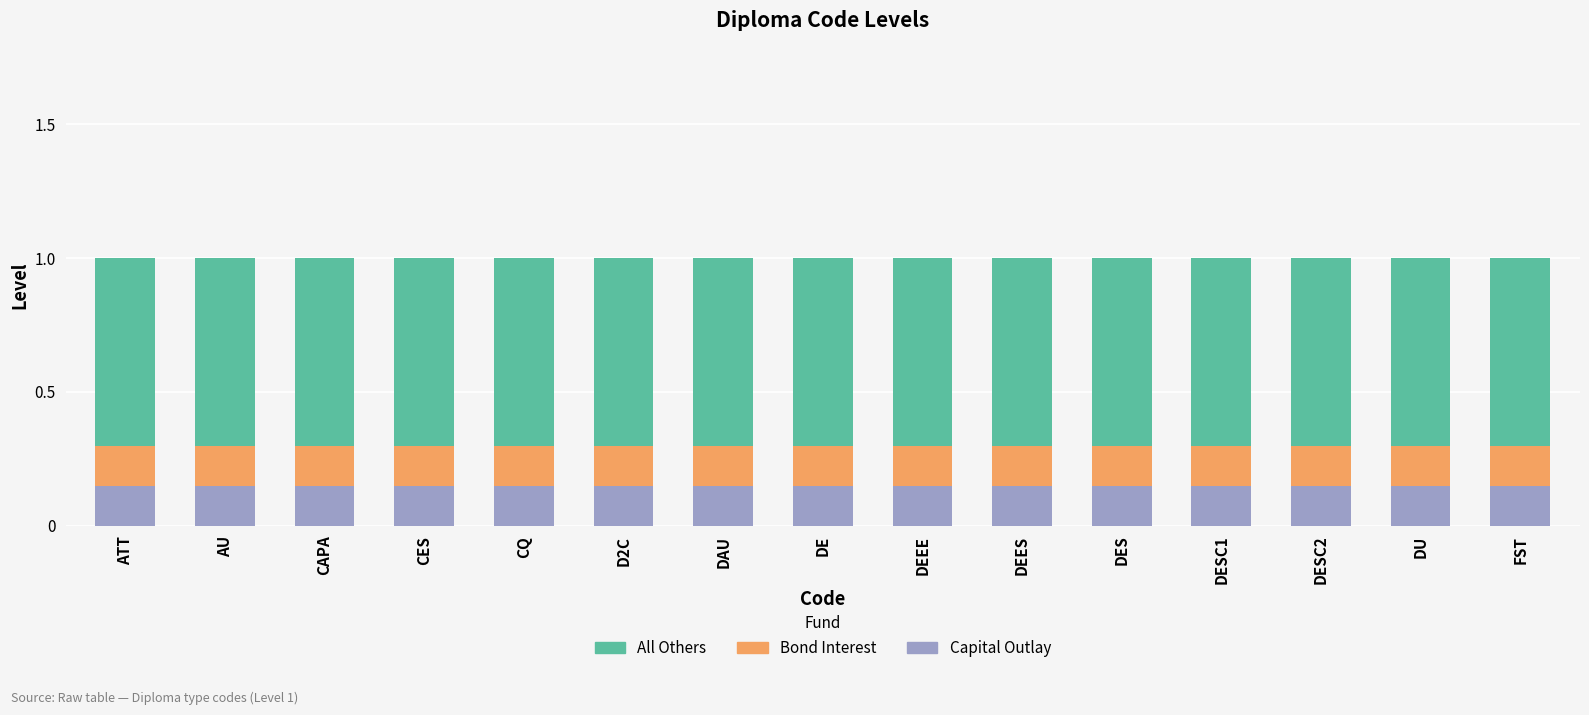

What is the sum of the Capital Outlay values at DE and ATT?

0.3